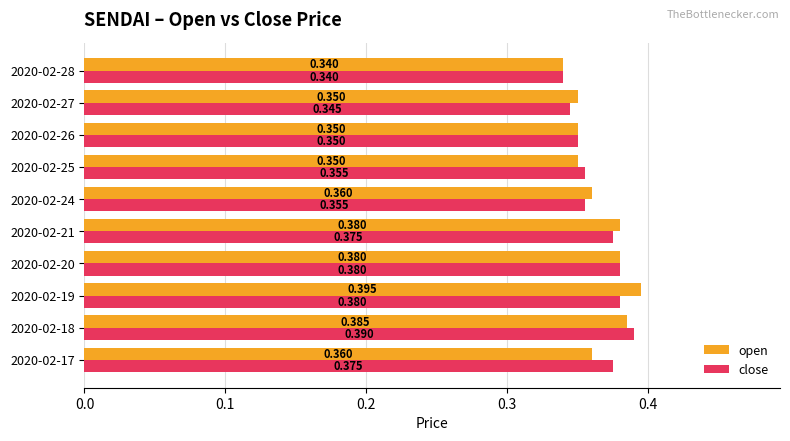

Which series has the largest total across all categories?

open